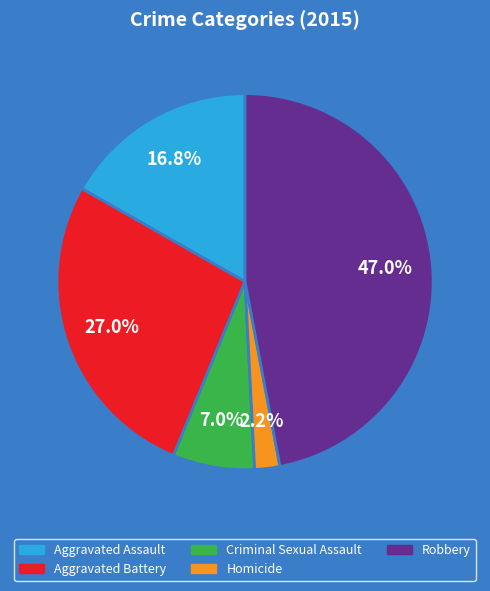

Which category has the smallest portion of the pie?

Homicide